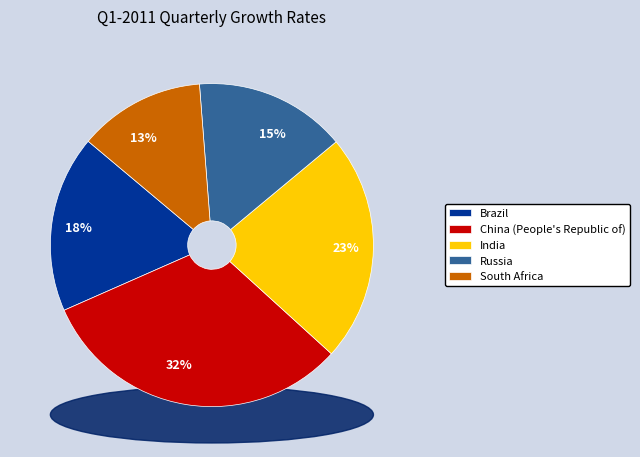

To the nearest percent, what is the average slice percentage?

20%